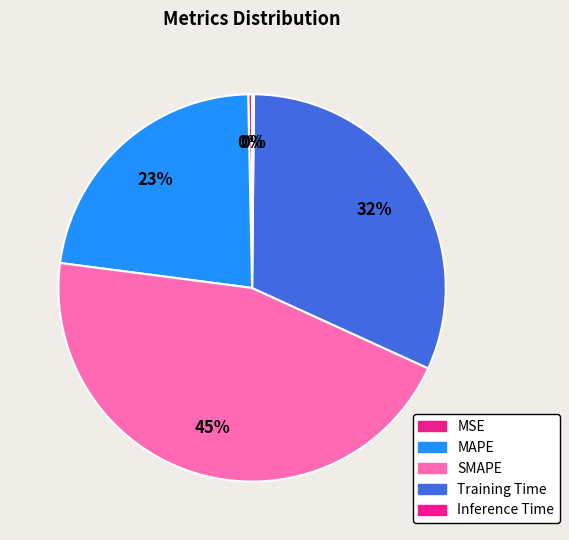

How many segments does this pie chart have?

5